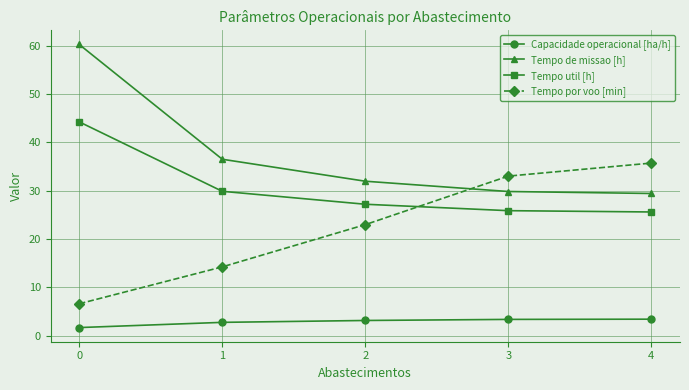

What is the sum of the Tempo util [h] values at 2 and 1?

57.1